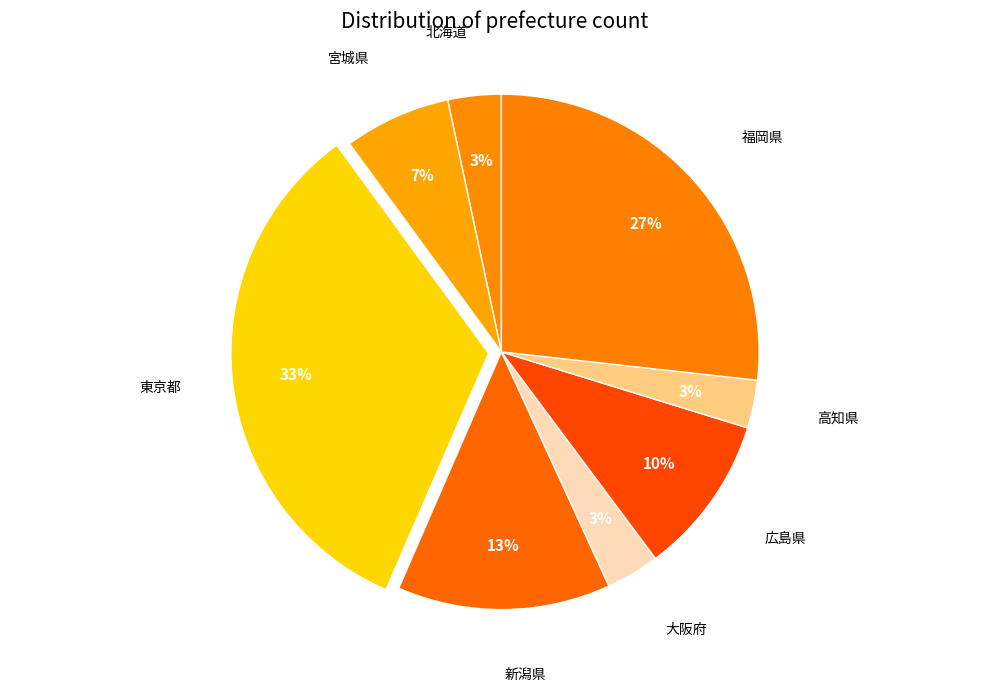

The 北海道 slice represents 16% of the pie. True or false?

False